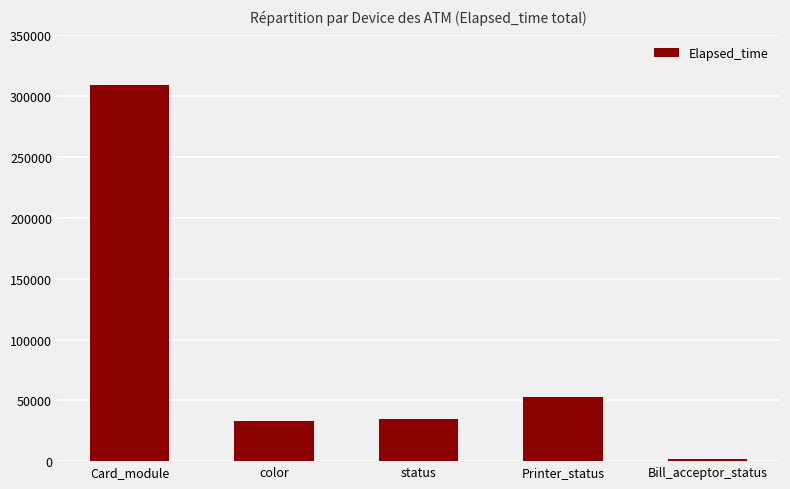

What is the label of the 3rd bar from the left?

status